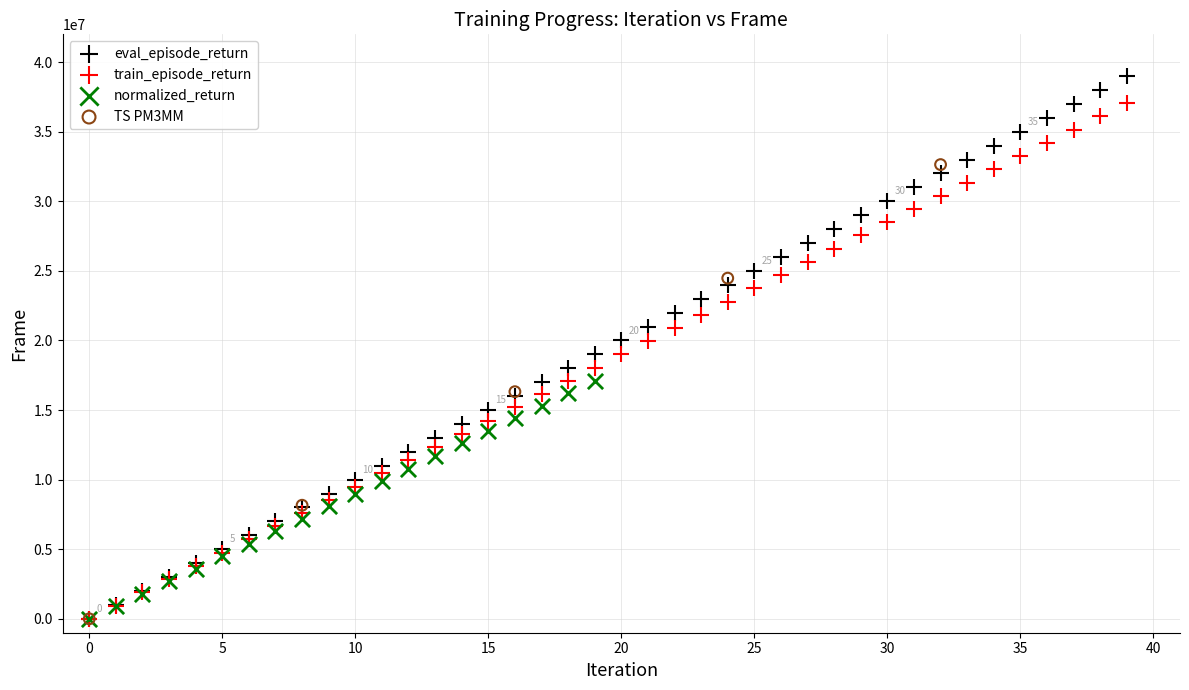

Which series contains the highest Y value?

eval_episode_return